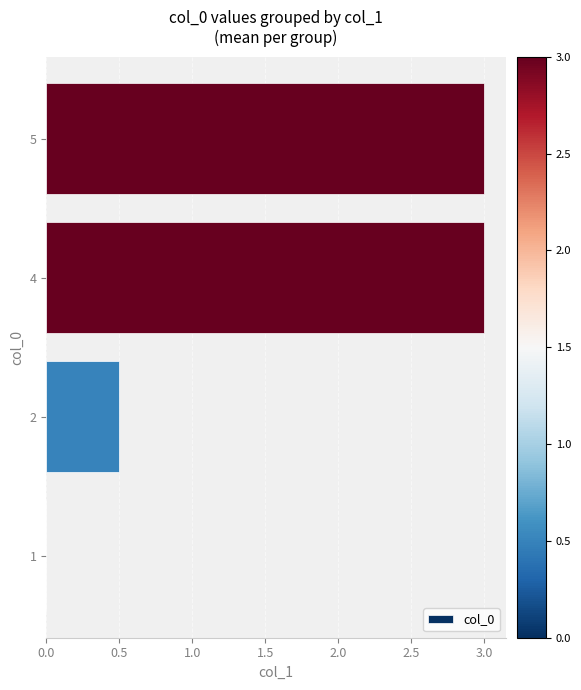

Count the values in the range 0 to 3.

4